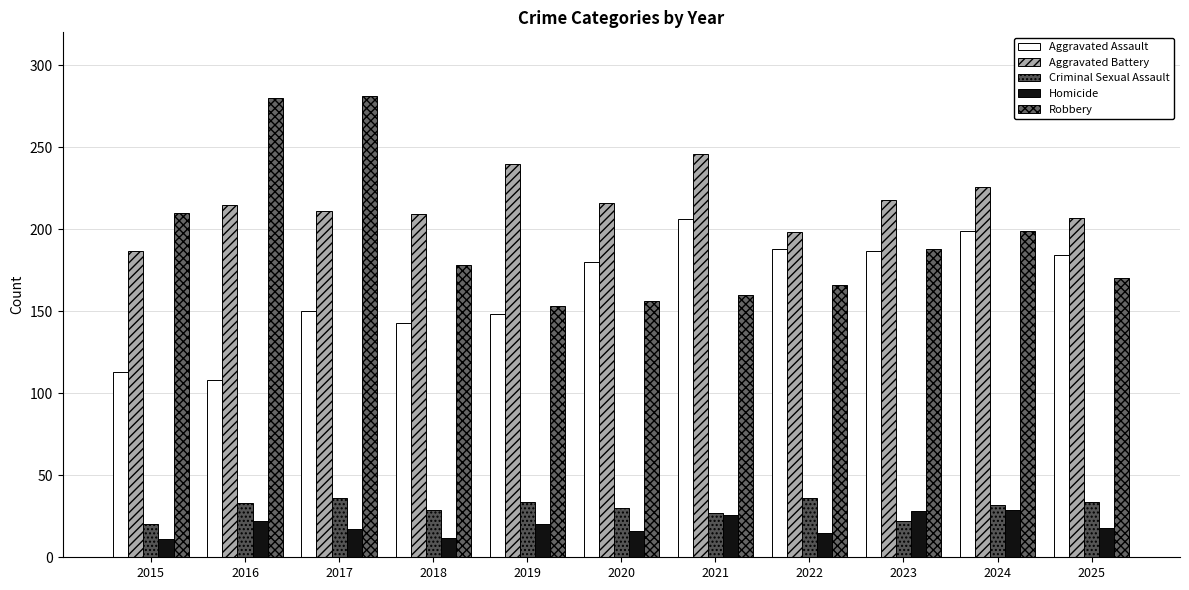

Which series changed the most between 2017 and 2020?

Robbery